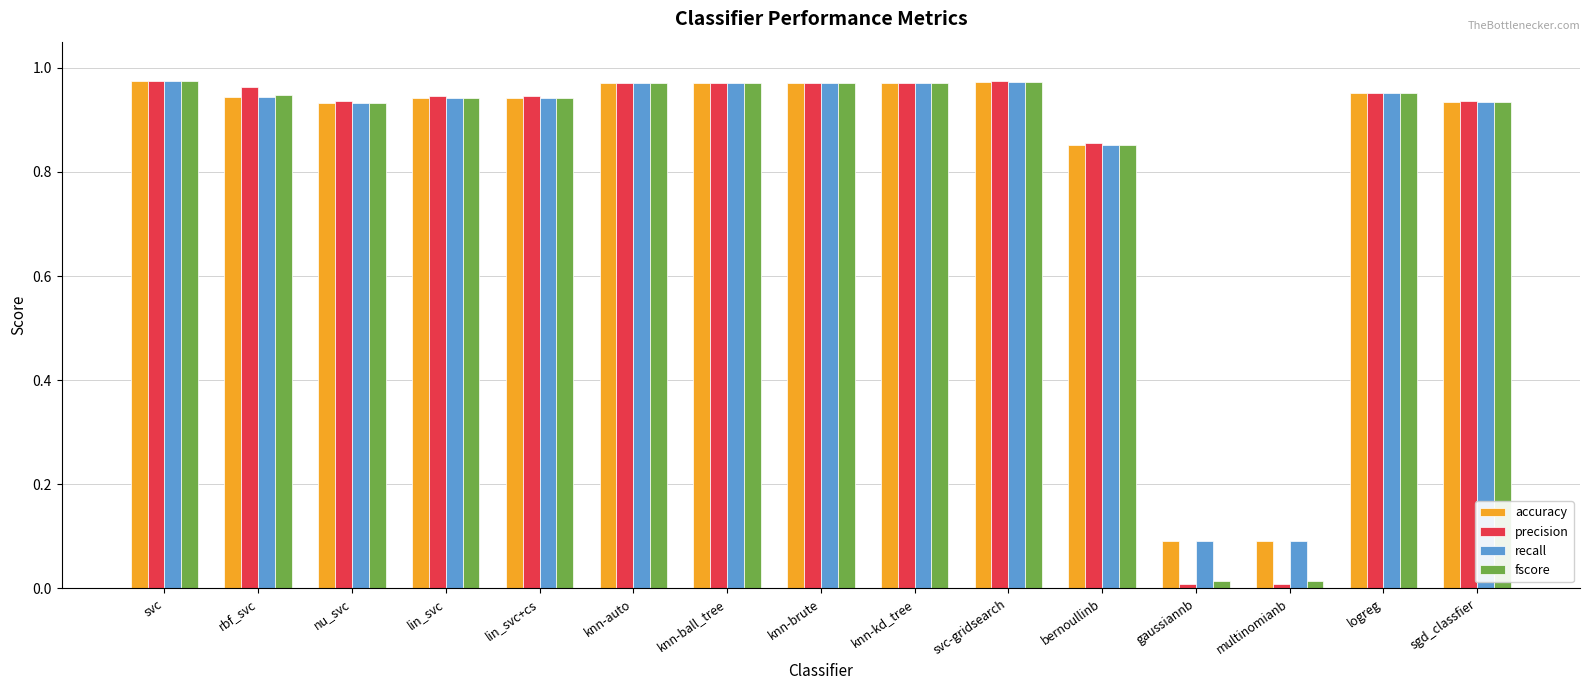

What is the sum of all precision values?

12.4